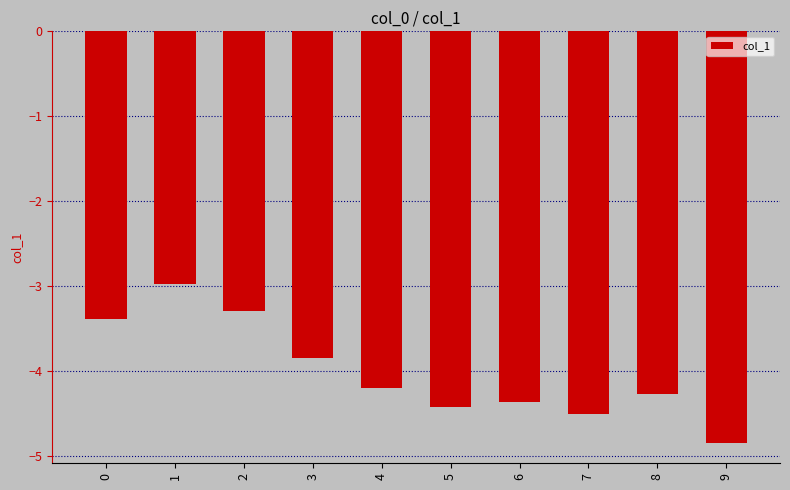

At which category does the chart reach its peak across all series?

1